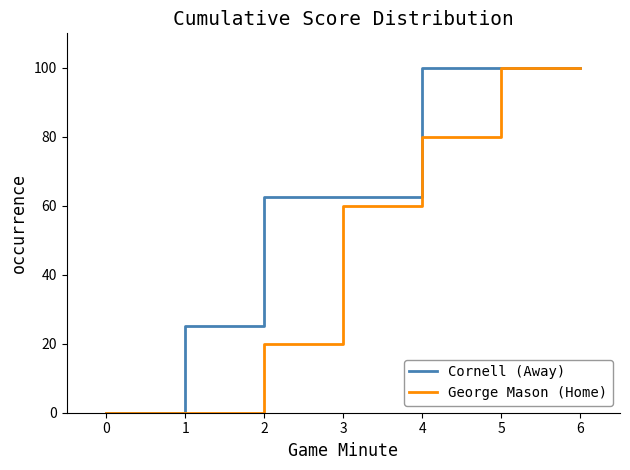

What are all the series names shown in the legend?

Cornell (Away), George Mason (Home)